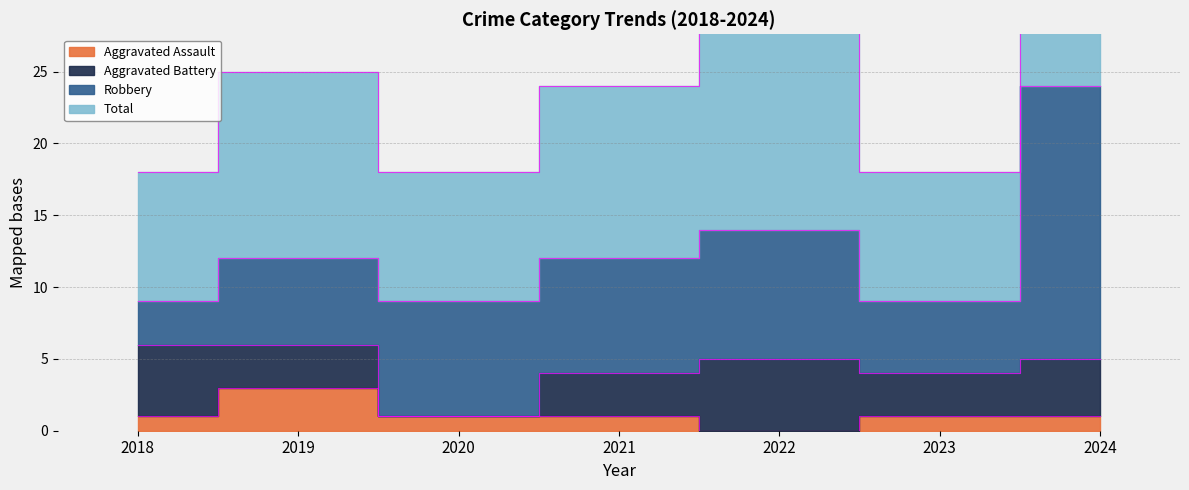

Which has a higher value, 2022 or 2021?

2021